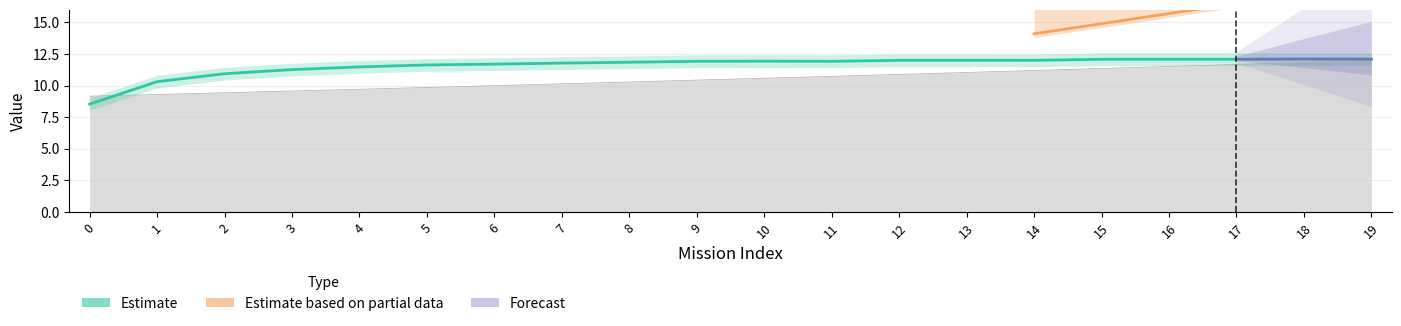

What is the sum of the Capacidade operacional [ha/h] values at 19 and 17?

24.2